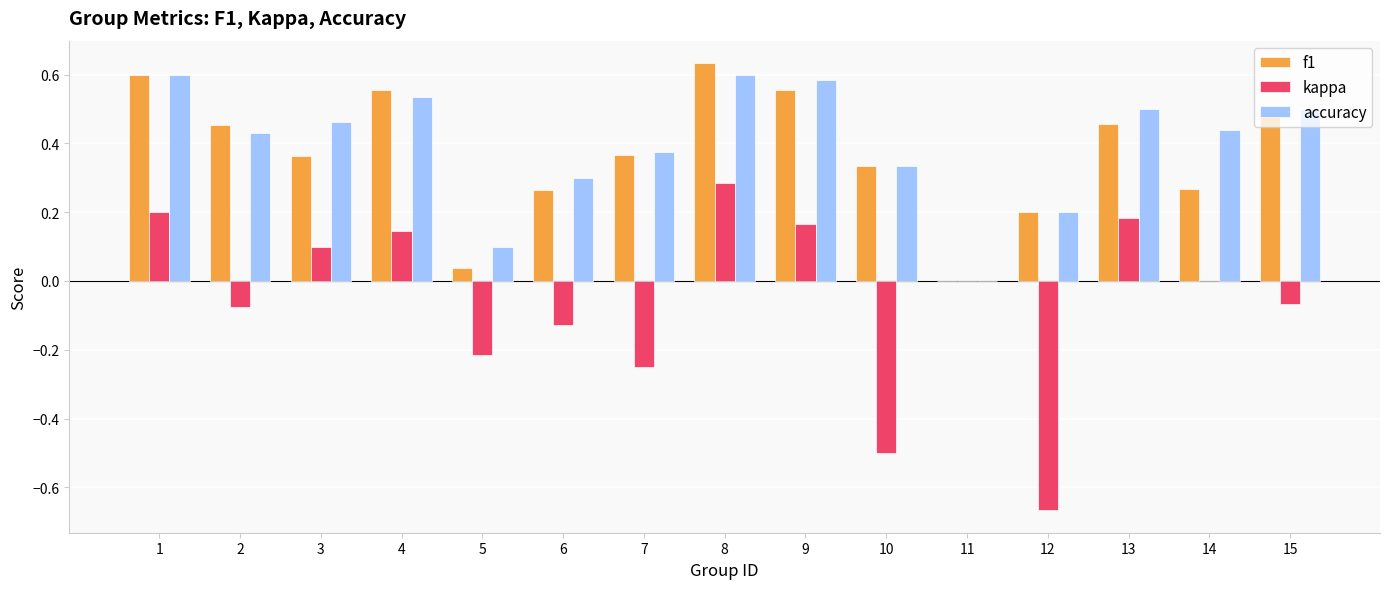

Where is accuracy nearest to the value 0?

11